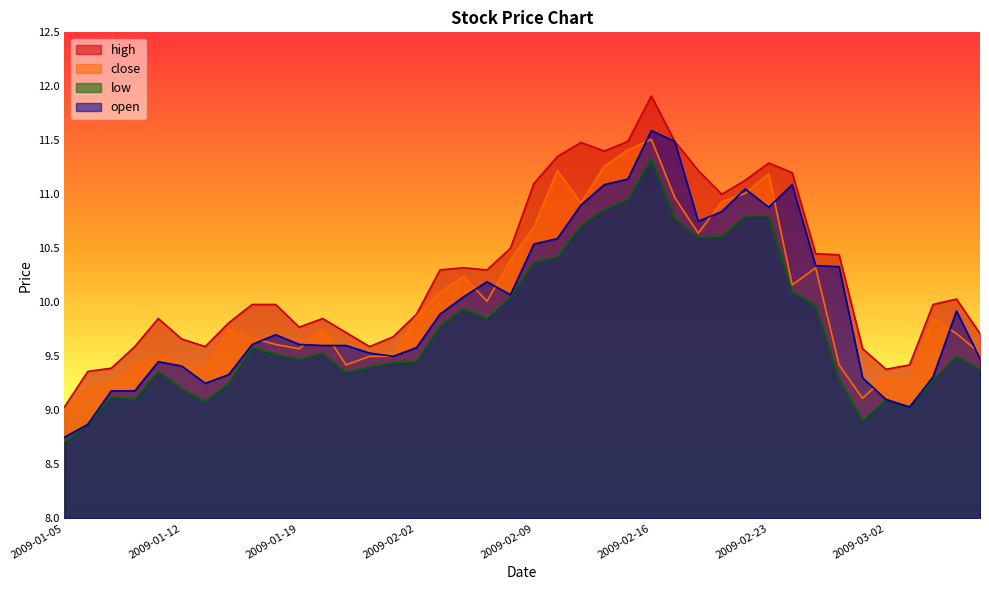

At which label does close first exceed 9?

2009-01-06